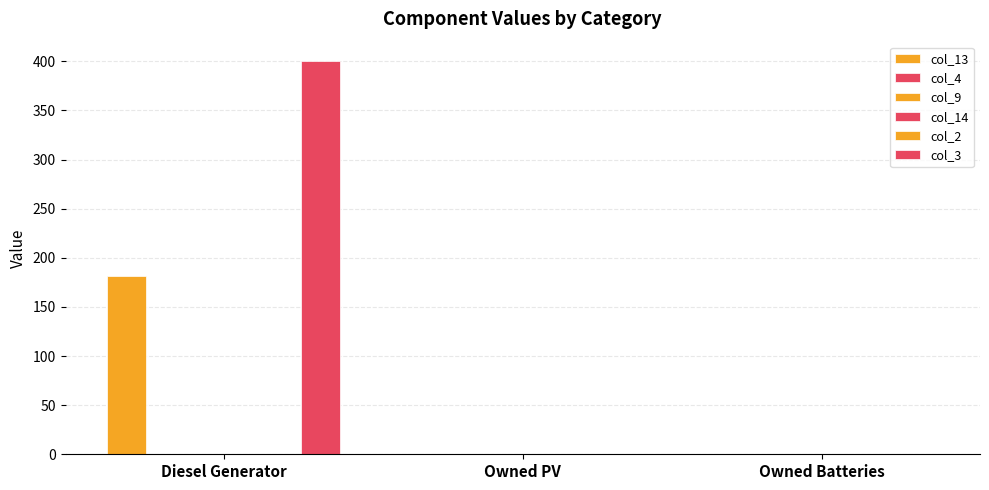

Reading left to right, transcribe all the data shown in this chart.

col_13: 181.0	0.0	0.0
col_4: 0.0	0.0	0.0
col_9: 0.0	0.0	0.0
col_14: 0.0	0.0	0.0
col_2: 0.0	0.0	0.0
col_3: 400.0	0.0	0.0